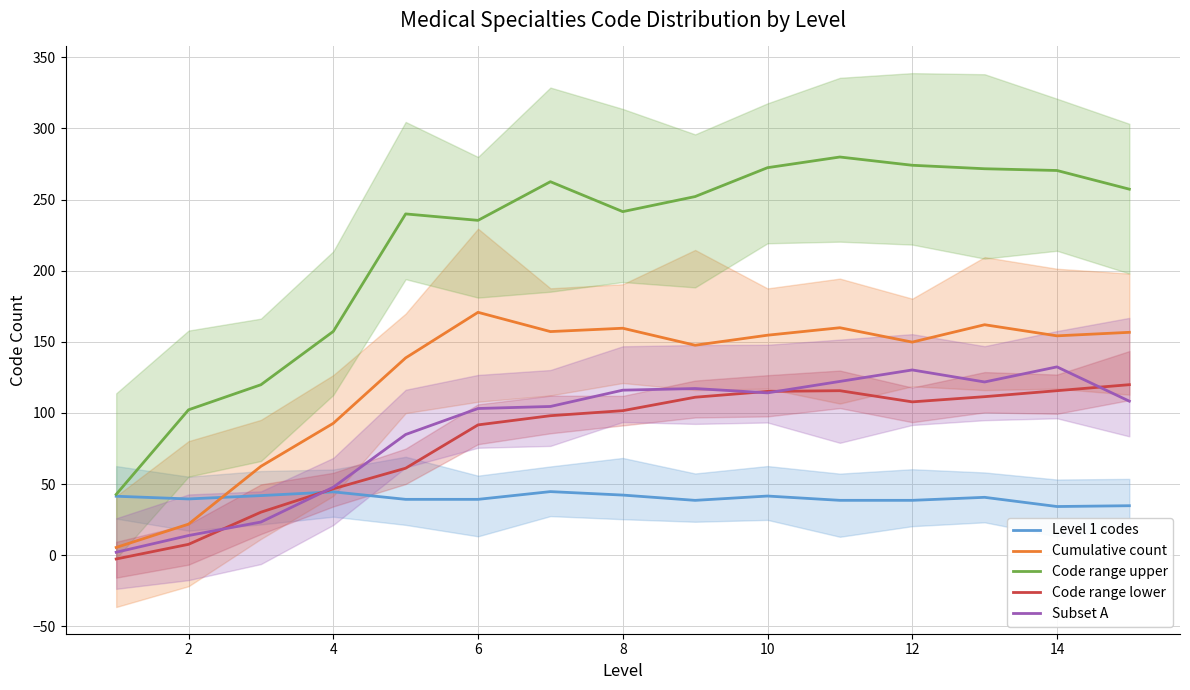

At how many categories does at least one series exceed 266?

5